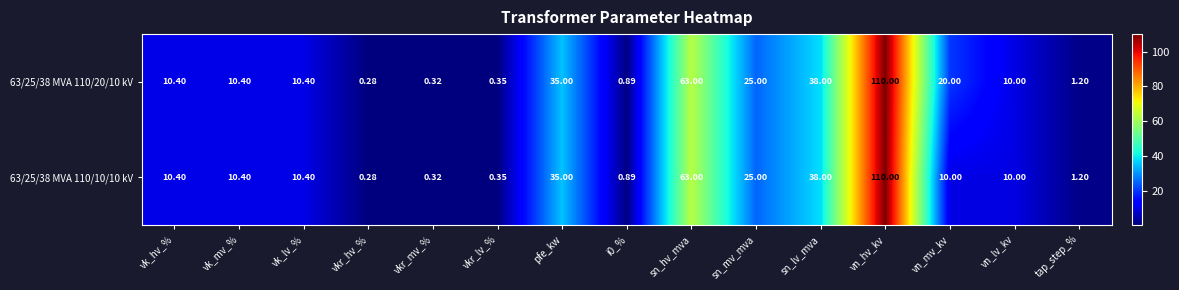

Rank the series by their average value, from highest to lowest.

63/25/38 MVA 110/20/10 kV, 63/25/38 MVA 110/10/10 kV